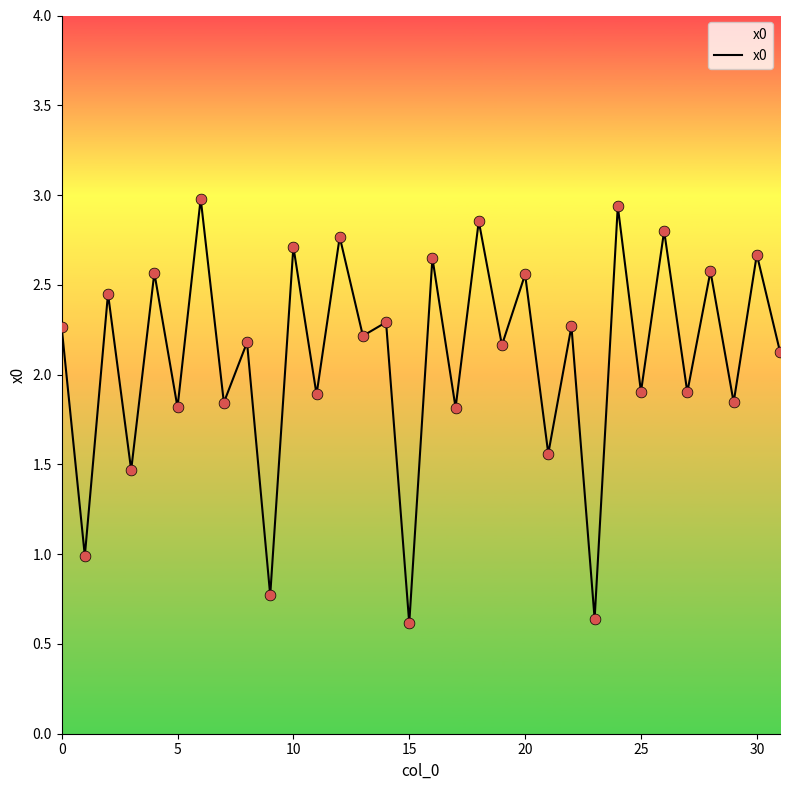

What is the greatest value displayed?

3.0